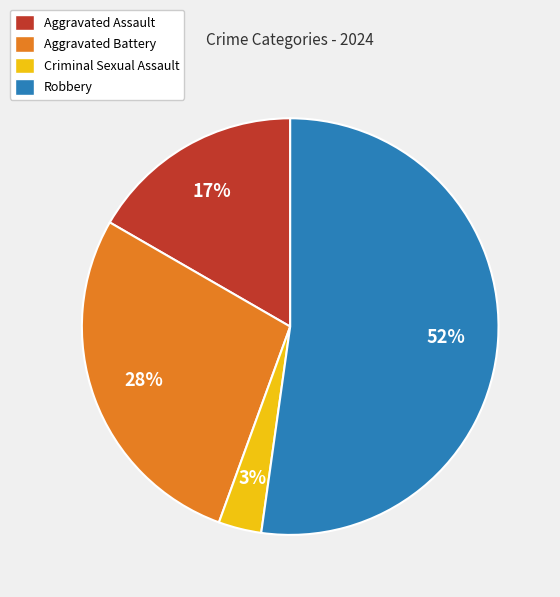

What is the ratio of the value at Aggravated Battery to the value at Robbery?

0.5